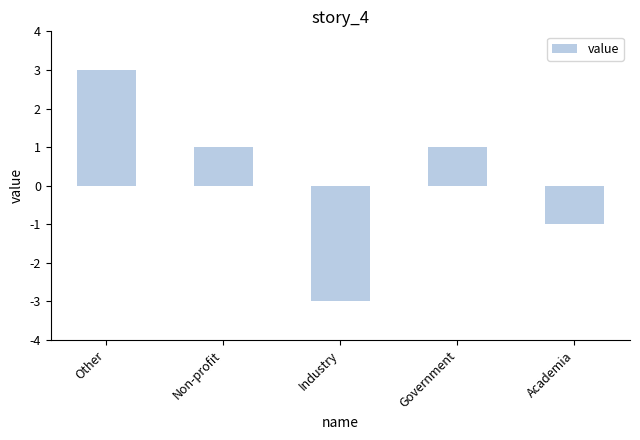

Which label corresponds to the largest value in the chart?

Other